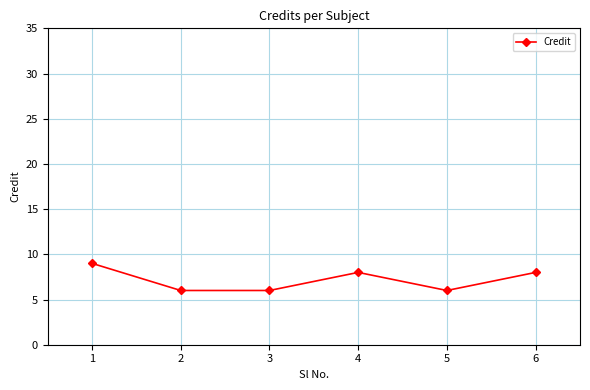

How many lines are shown in the chart?

1